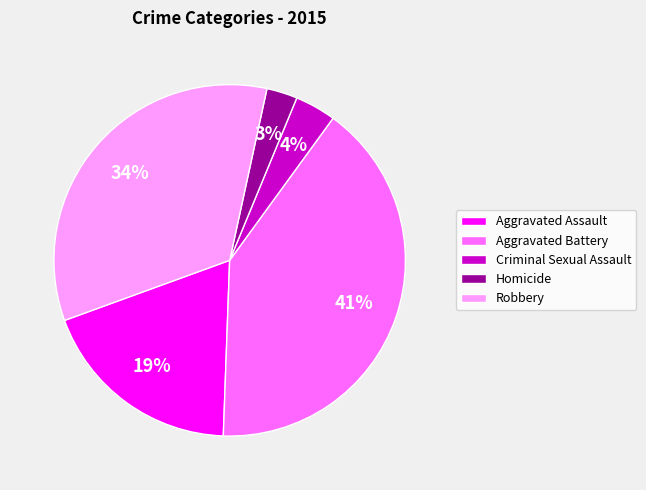

Is the sum of Homicide and Aggravated Battery greater than half?

No